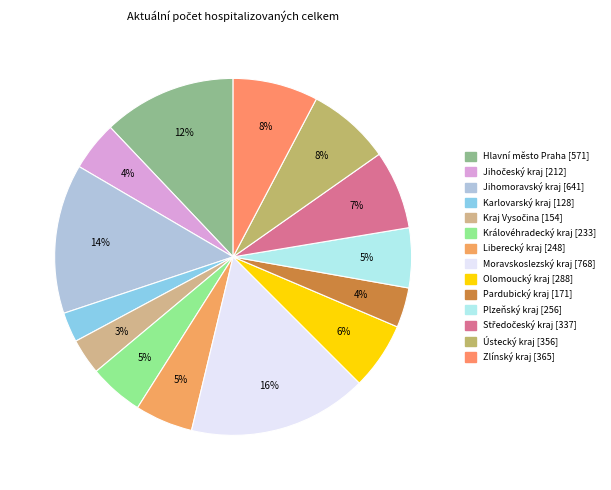

What portion of the pie excludes Hlavní město Praha?

87.9%